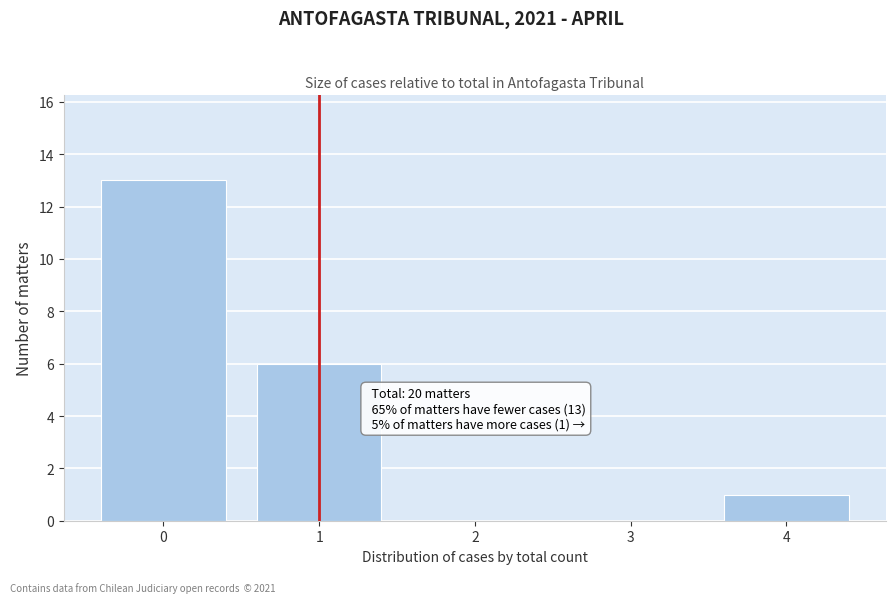

Reading left to right, extract all data points from this chart.

0=13	1=6	2=0	3=0	4=1